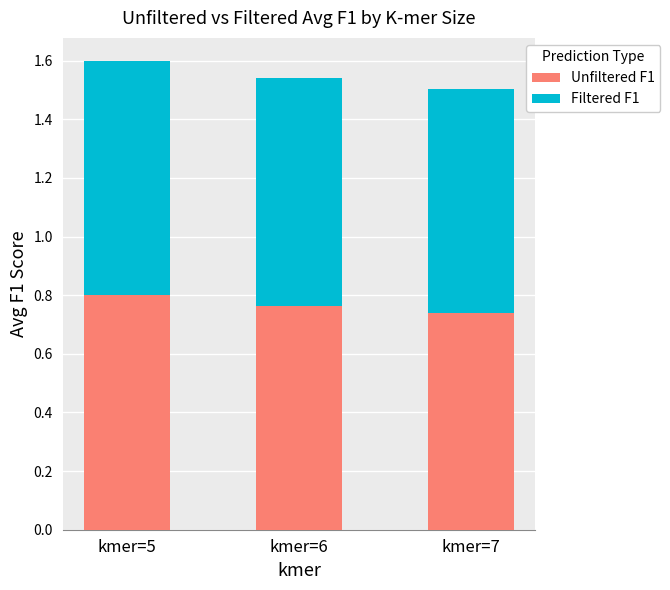

What is the sum of the Unfiltered F1 values at kmer=5 and kmer=7?

1.5